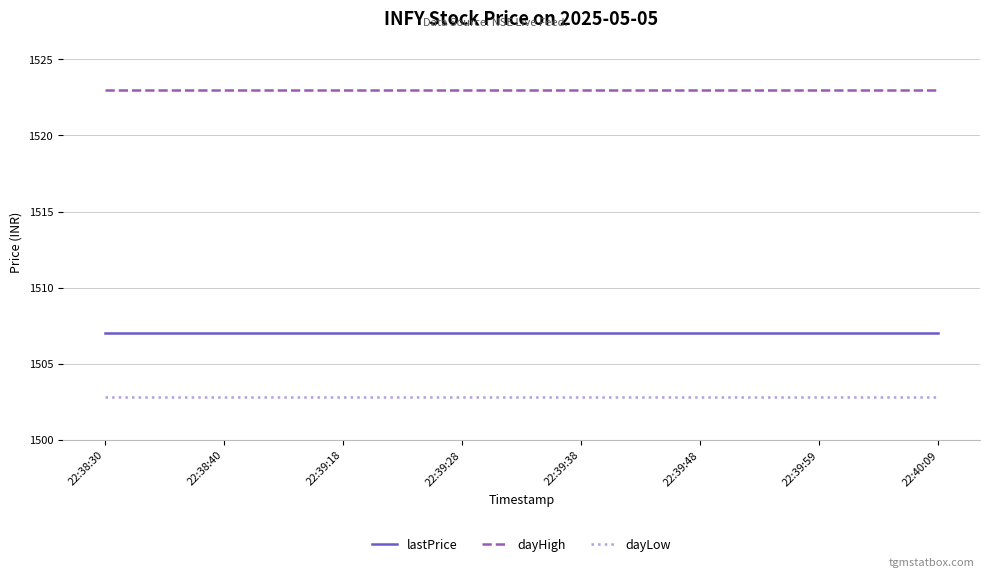

What is the lowest value of the dayHigh series?

1523.0